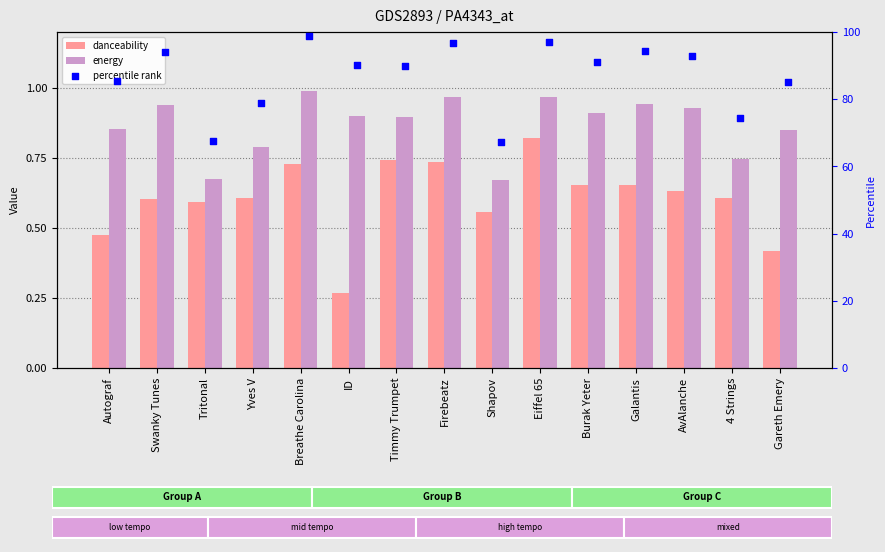

At how many categories does at least one series exceed 75?

12